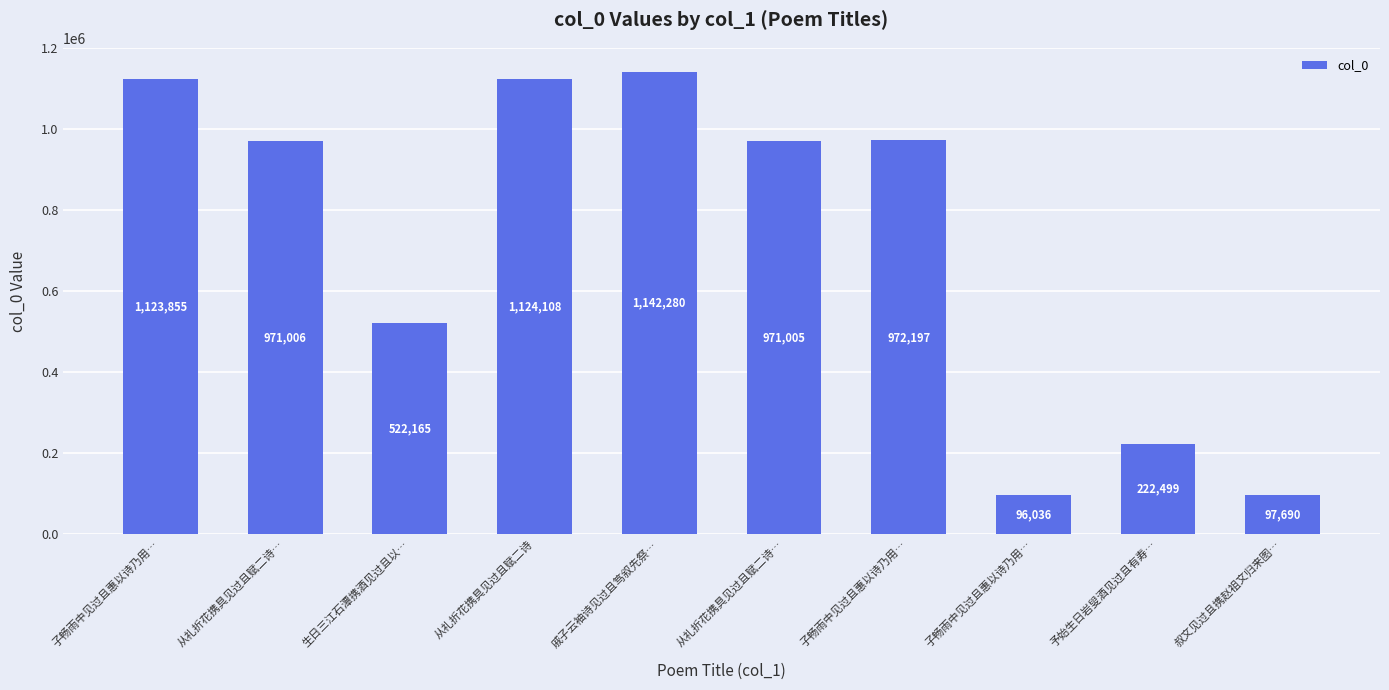

Is it true that the value at 子畅雨中见过且惠以诗乃用… is 96036?

True